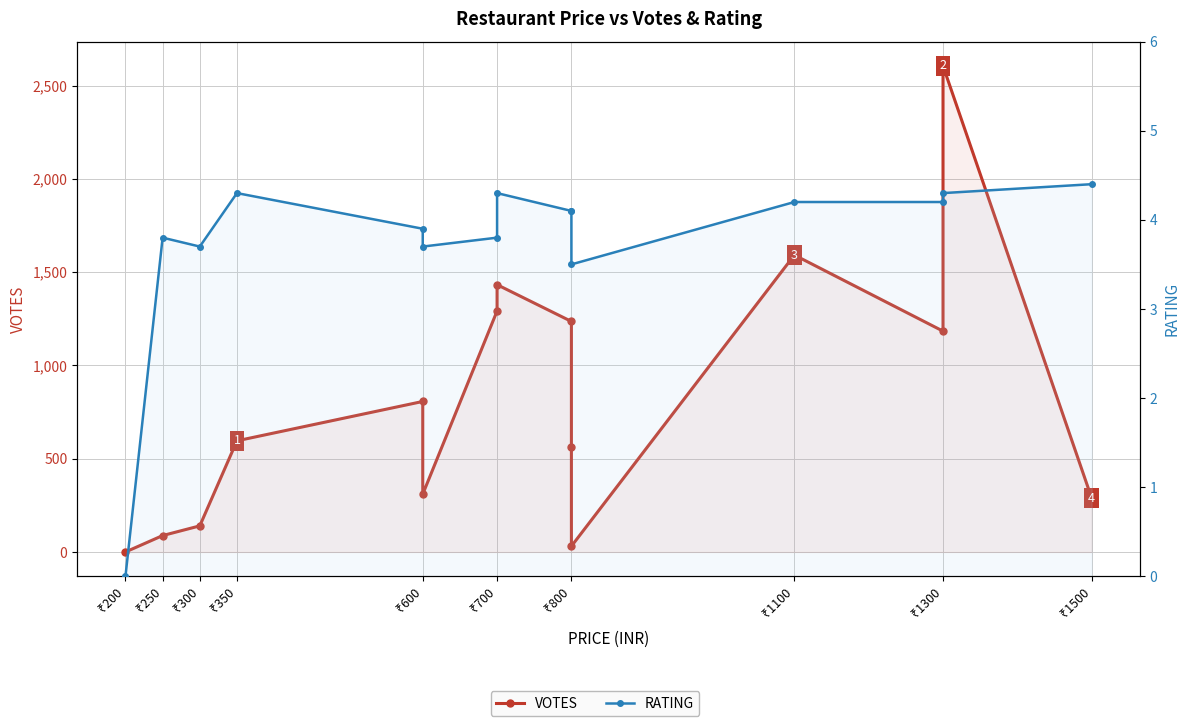

Reading left to right, what are all the values shown in this chart?

VOTES: 0.0	88.0	140.0	596.0	807.0	310.0	1292.0	1433.0	1236.0	561.0	31.0	1592.0	1184.0	2606.0	289.0
RATING: 0.0	3.8	3.7	4.3	3.9	3.7	3.8	4.3	4.1	4.1	3.5	4.2	4.2	4.3	4.4